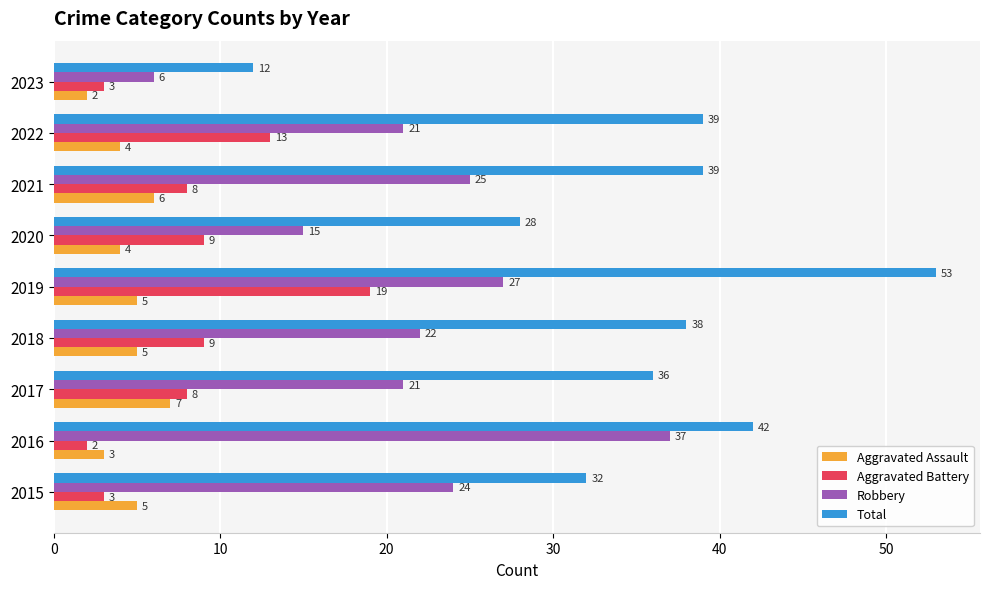

How many data points in Aggravated Battery are less than 8?

3